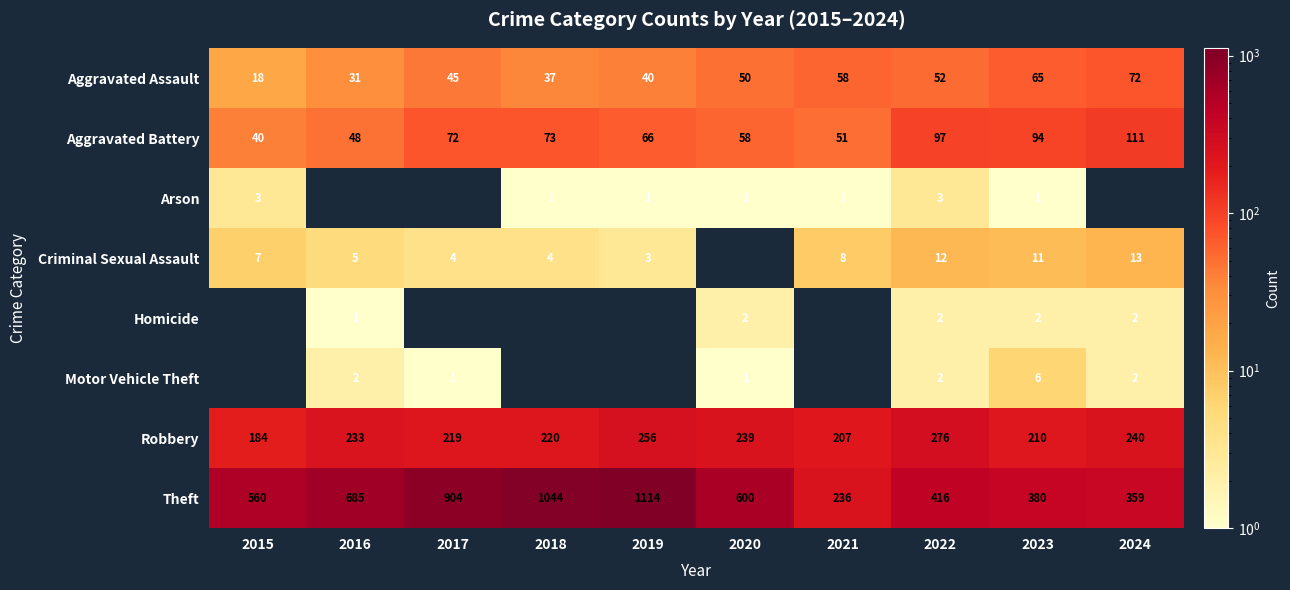

What is the total value across all series at 2023?

769